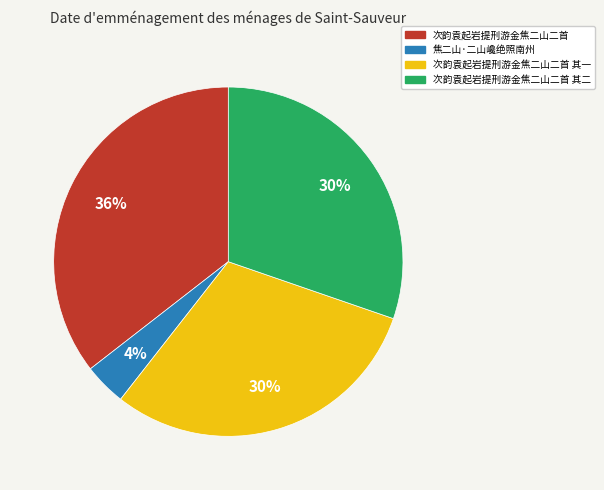

How many slices are in this pie chart?

4